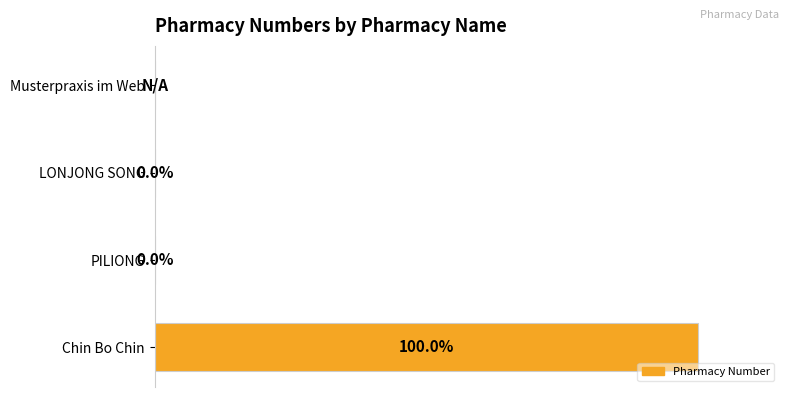

Which has a higher value, Chin Bo Chin or PILIONG?

Chin Bo Chin